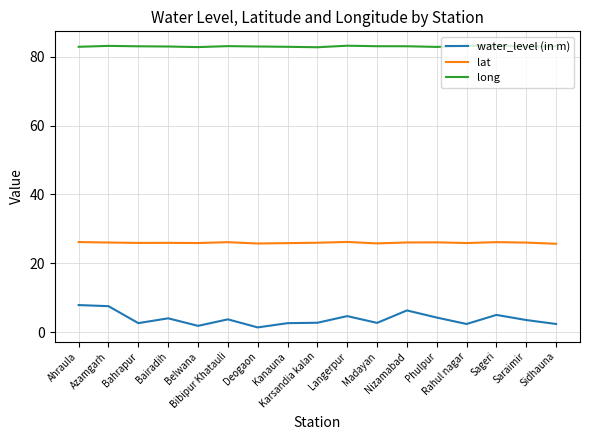

True or false: lat and water_level (in m) intersect in this chart.

False